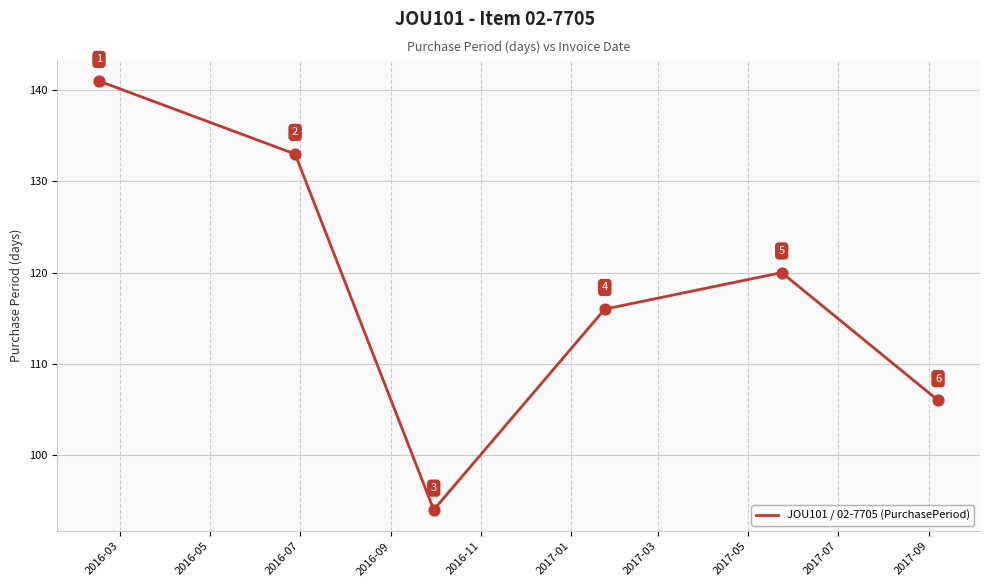

What is the average value?

118